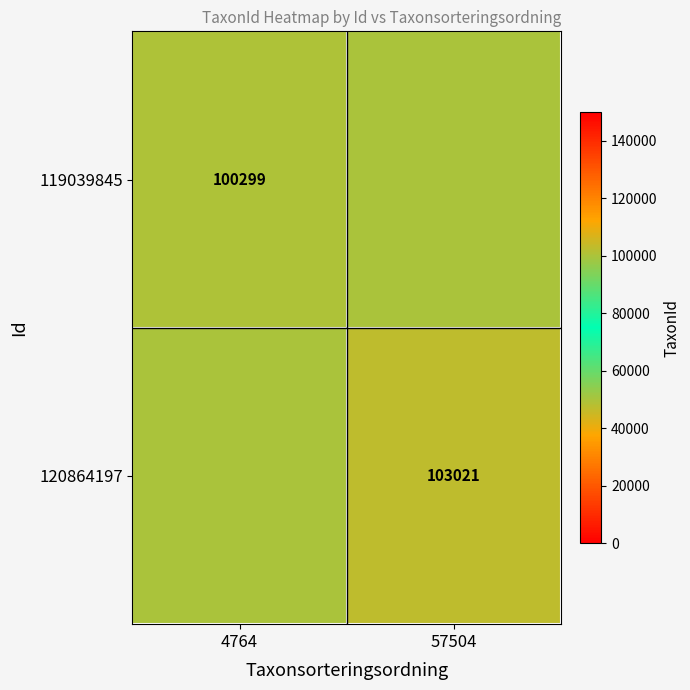

Which category has the highest value across all series?

57504